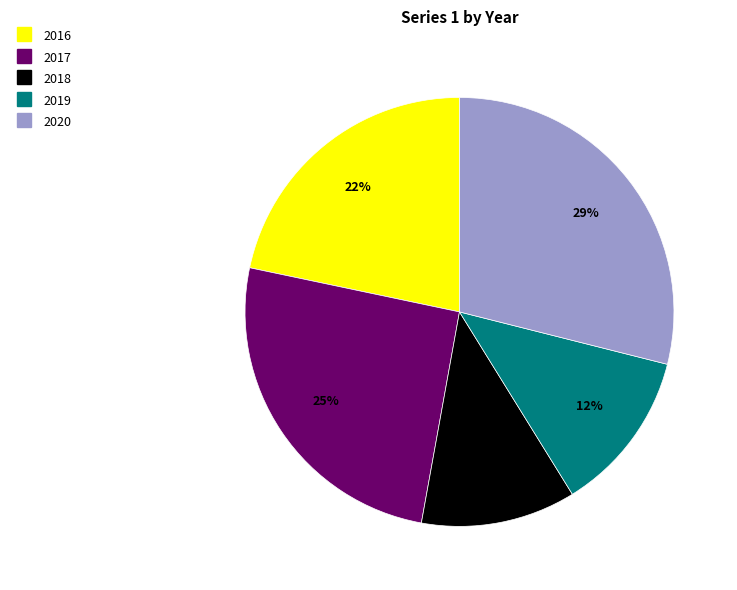

Which slice is the smallest?

2018